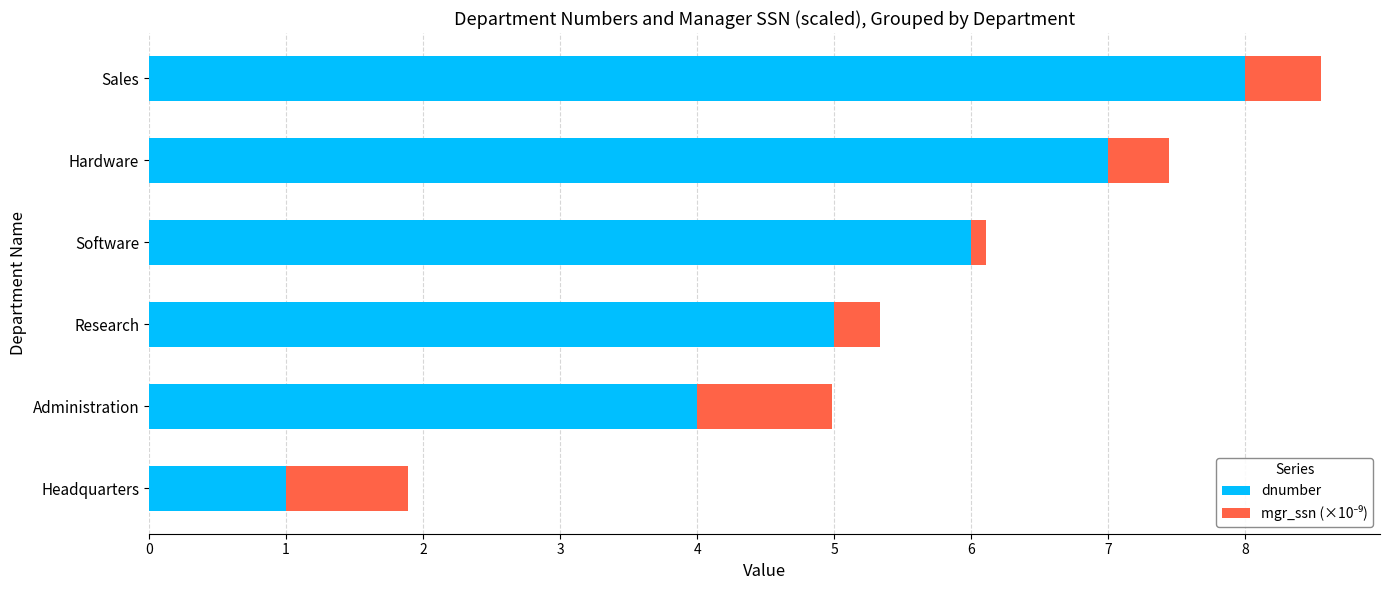

What is the difference between the dnumber values at Headquarters and Research?

4.0